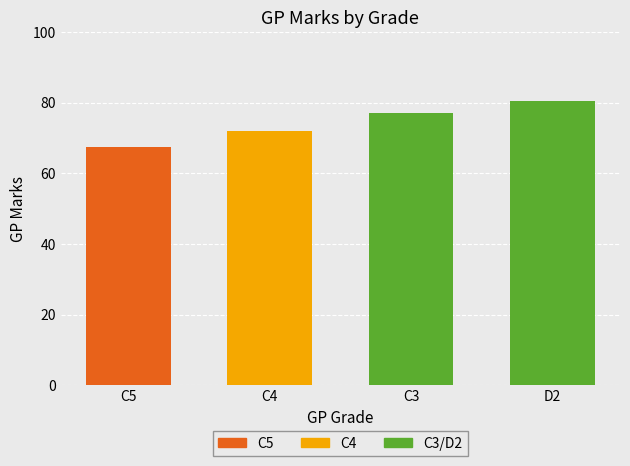

The chart shows a value of 47 at D2. True or false?

False